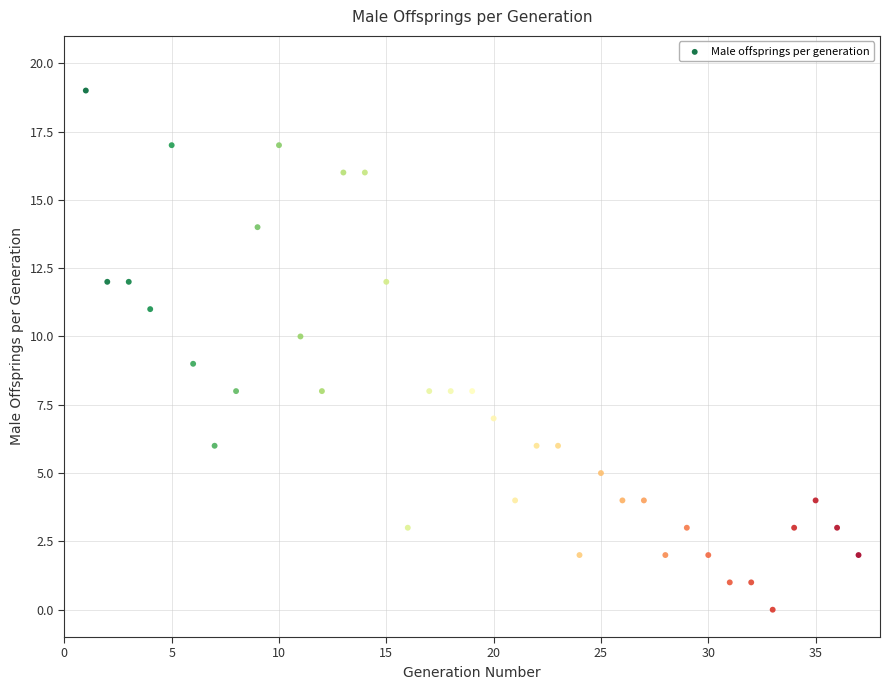

What is the range of Y values (max minus min)?

19